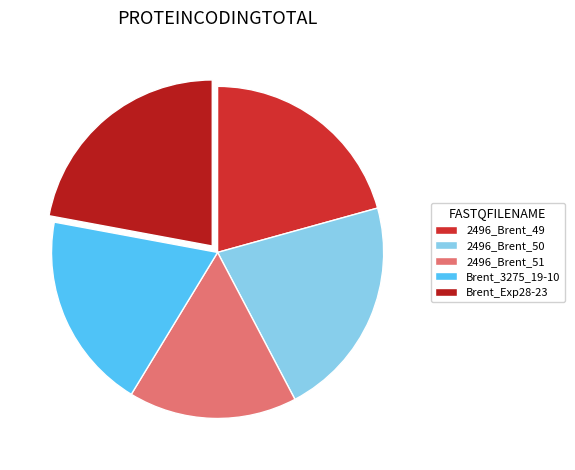

Does 2496_Brent_49 account for over 50% of the chart?

No